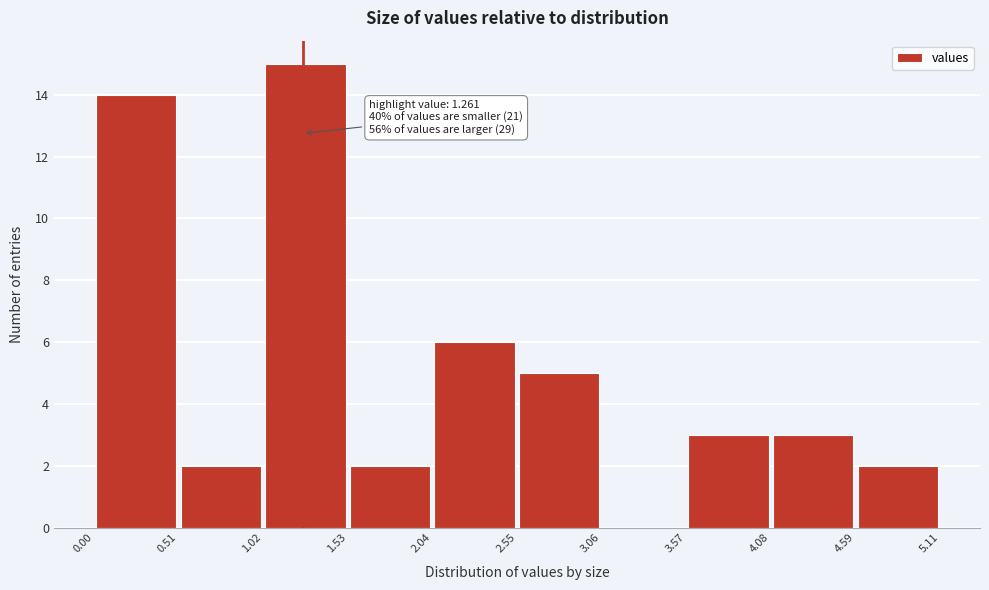

Which range on the x-axis has the tallest bar?

1.02 to 1.53